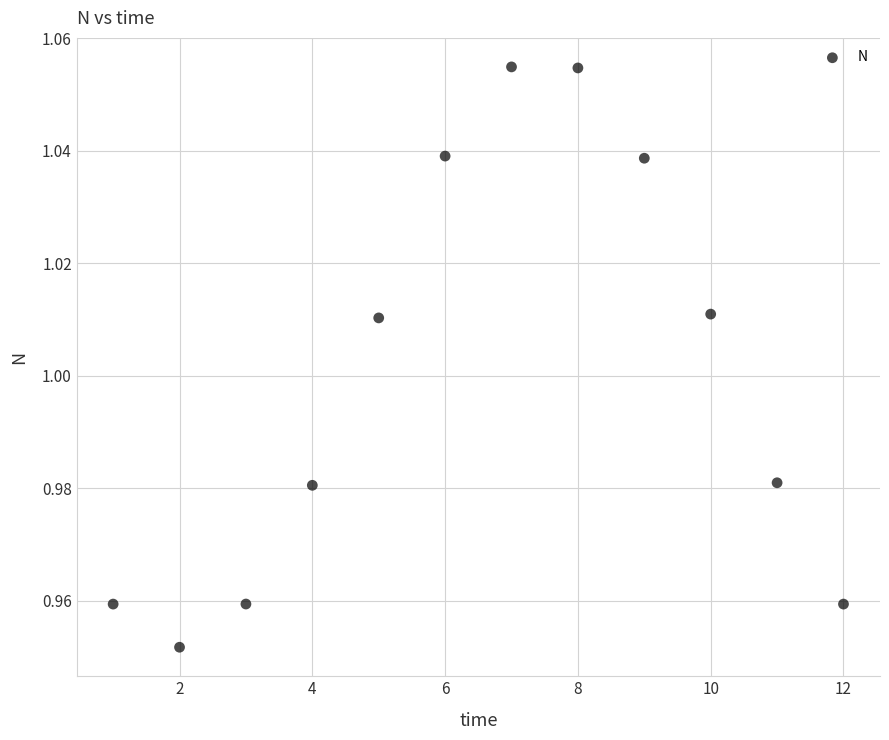

What is the average X value?

6.5